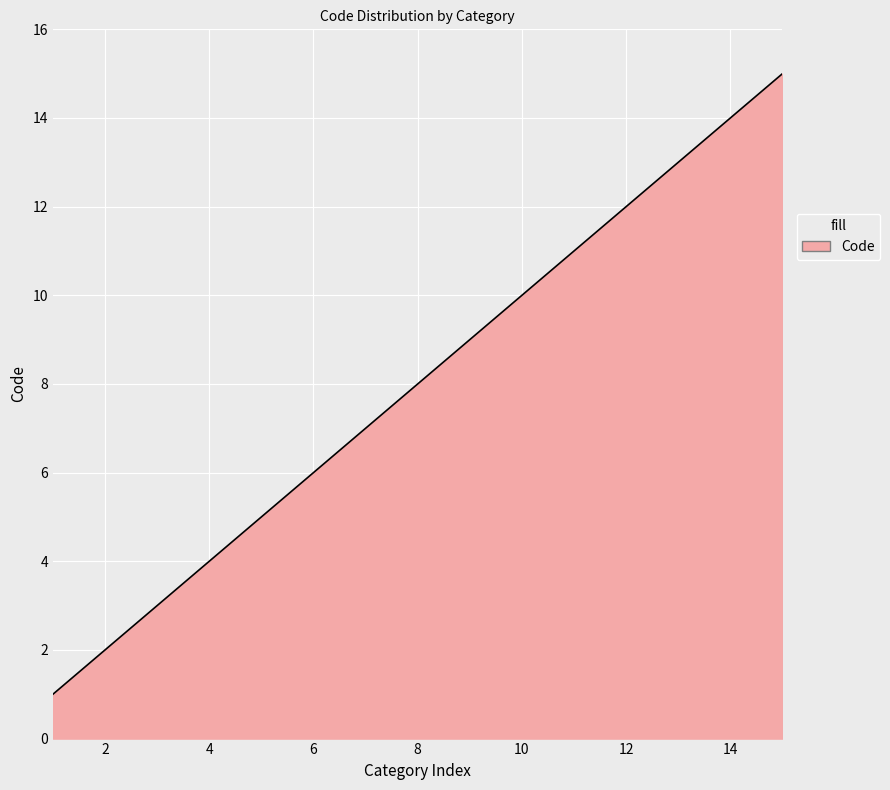

Does the chart have visible grid lines?

Yes